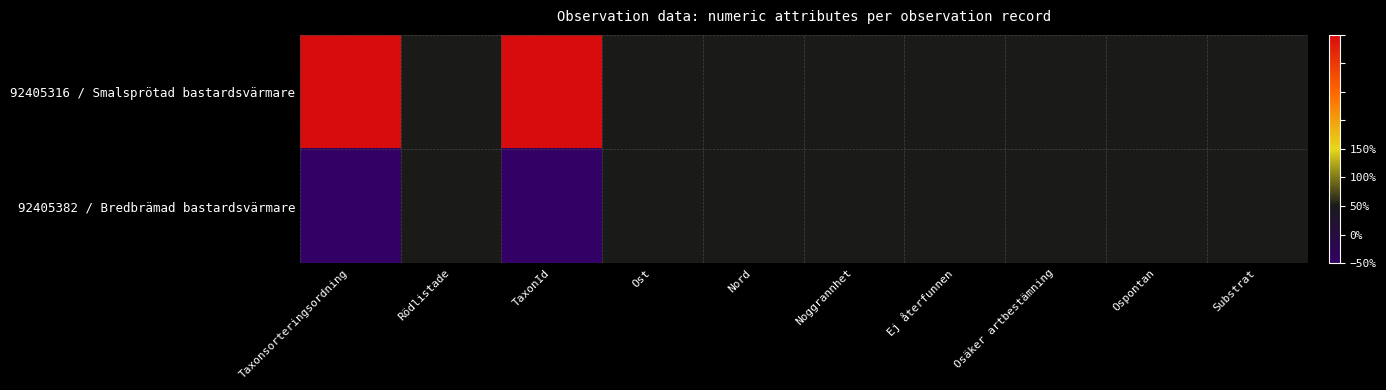

Reading left to right, transcribe all the data shown in this chart.

92405316 / Smalsprötad bastardsvärmare: Taxonsorteringsordning=150	Rödlistade=0	TaxonId=150	Ost=0	Nord=0	Noggrannhet=0	Ej återfunnen=0	Osäker artbestämning=0	Ospontan=0	Substrat=0
92405382 / Bredbrämad bastardsvärmare: Taxonsorteringsordning=-50	Rödlistade=0	TaxonId=-50	Ost=0	Nord=0	Noggrannhet=0	Ej återfunnen=0	Osäker artbestämning=0	Ospontan=0	Substrat=0